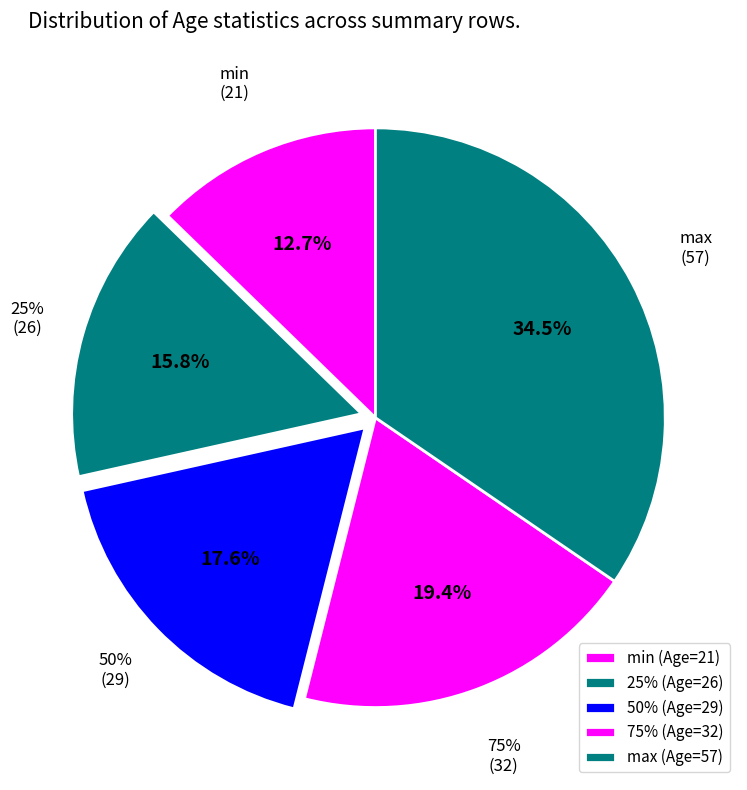

What is the ratio of the value at 25% to the value at max?

0.5